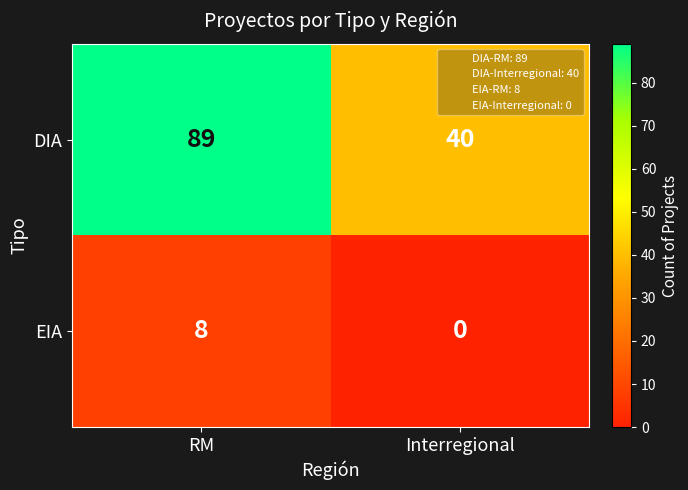

What is the difference between the EIA values at RM and Interregional?

8